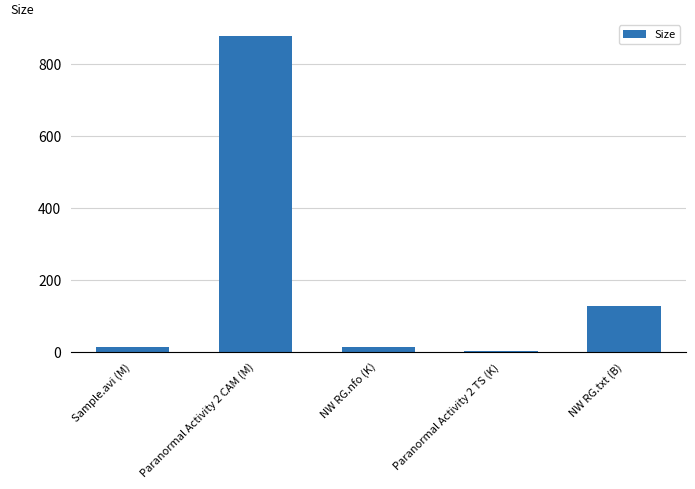

The value at NW RG.txt (B) is 126.0. True or false?

True